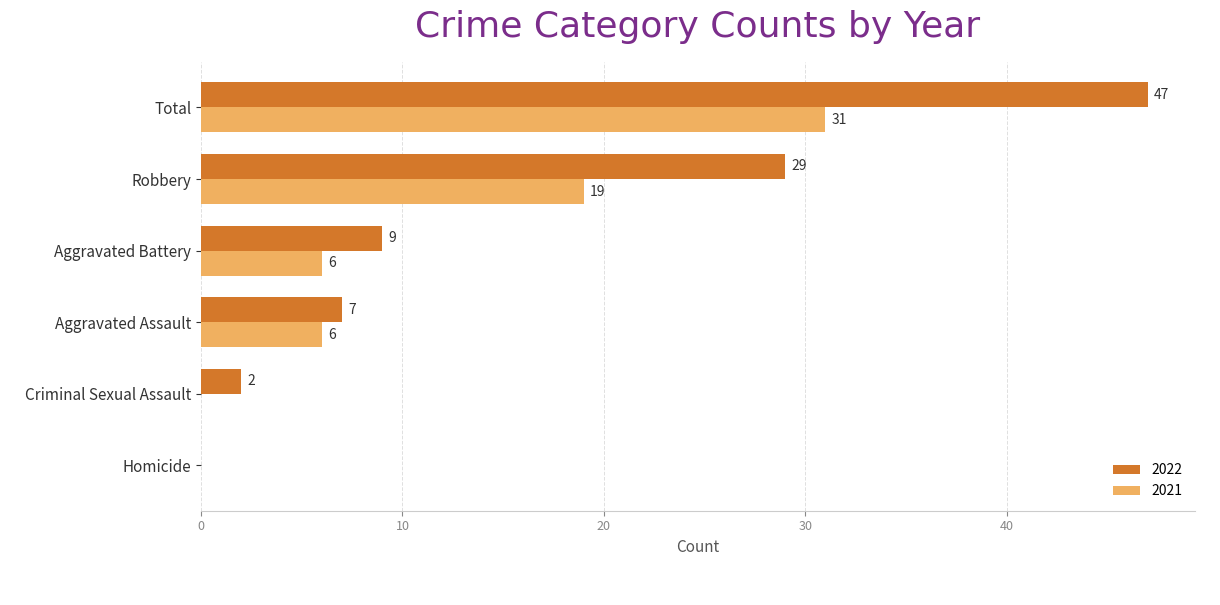

Which category has the highest value across all series?

Total